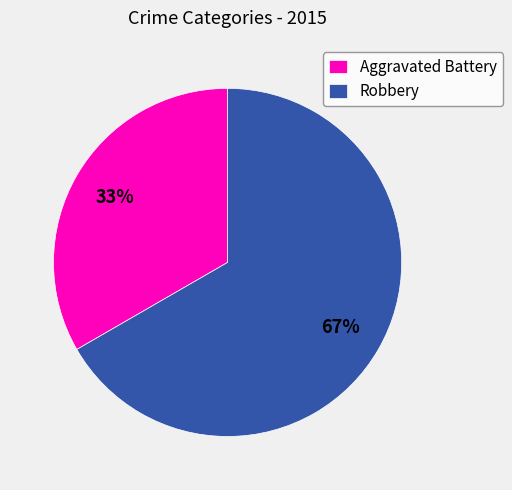

To the nearest percent, what percentage of the pie is Aggravated Battery?

33%